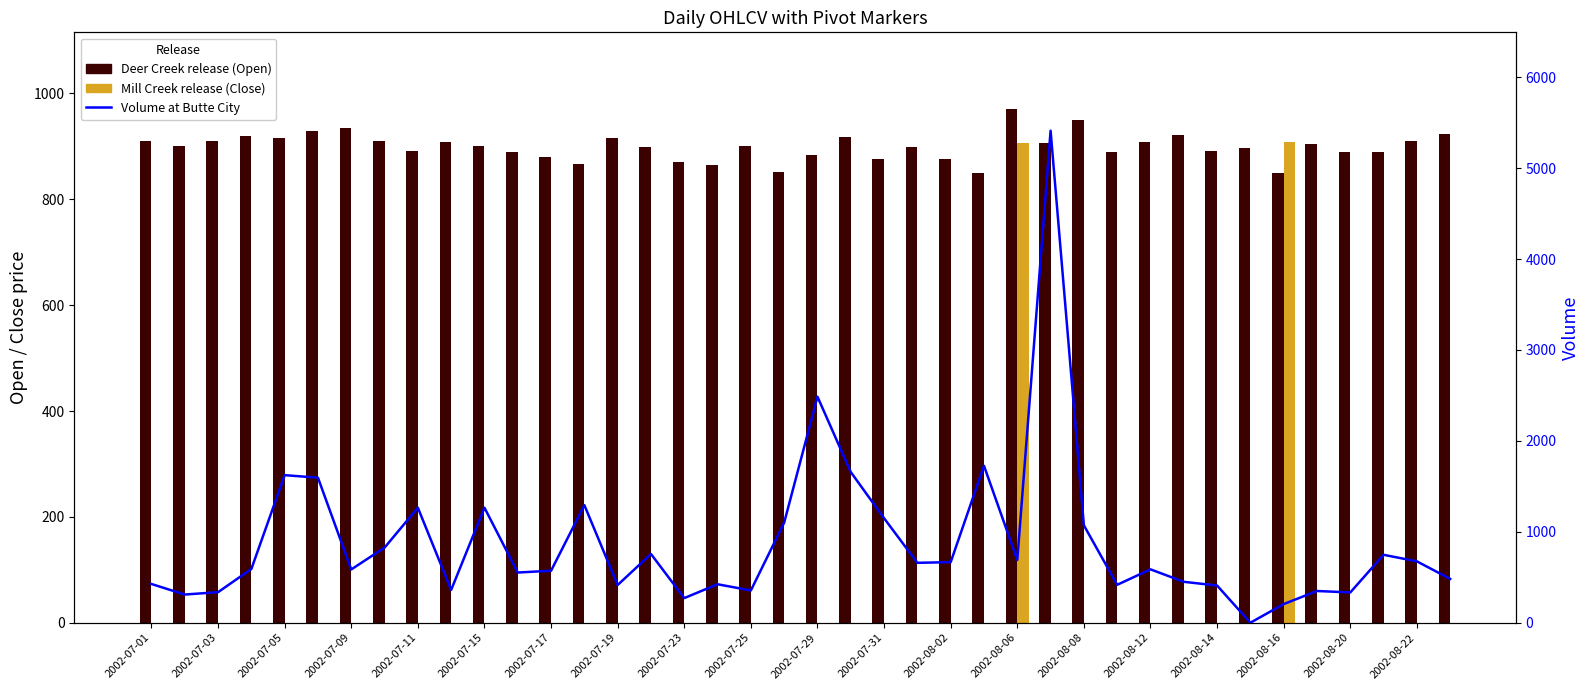

What is the label of the 2nd bar from the left?

2002-07-02